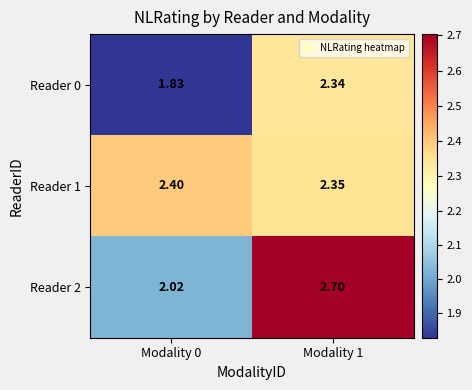

Is the value of Reader 1 at Modality 0 greater than the value of Reader 0 at Modality 0?

Yes